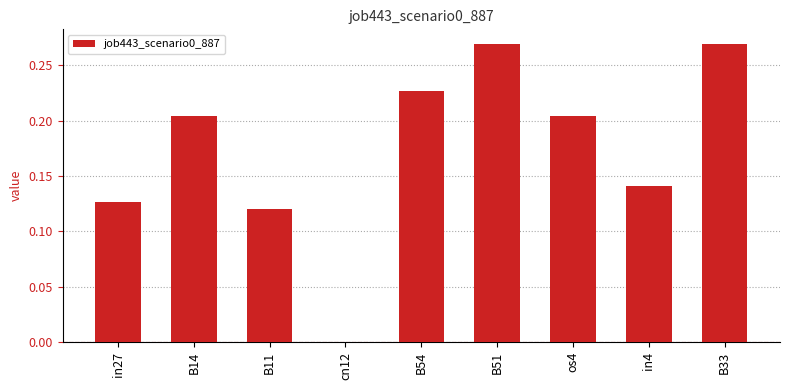

How many categories are shown in the chart?

9